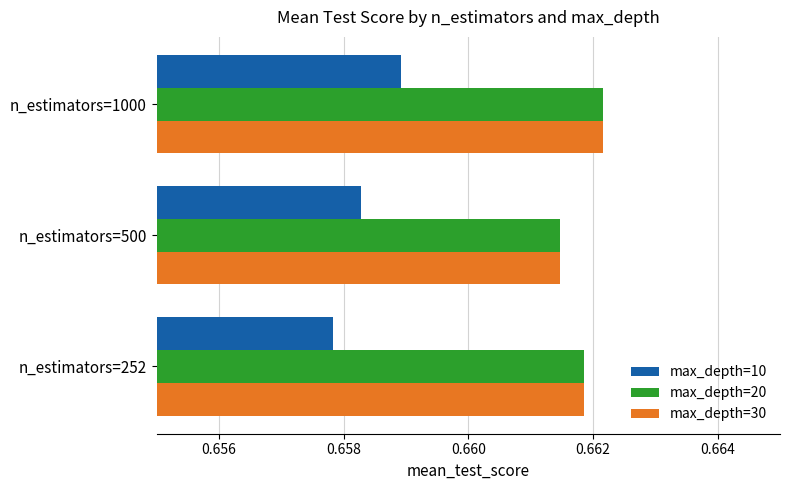

At which label is max_depth=10 closest to 0?

n_estimators=252